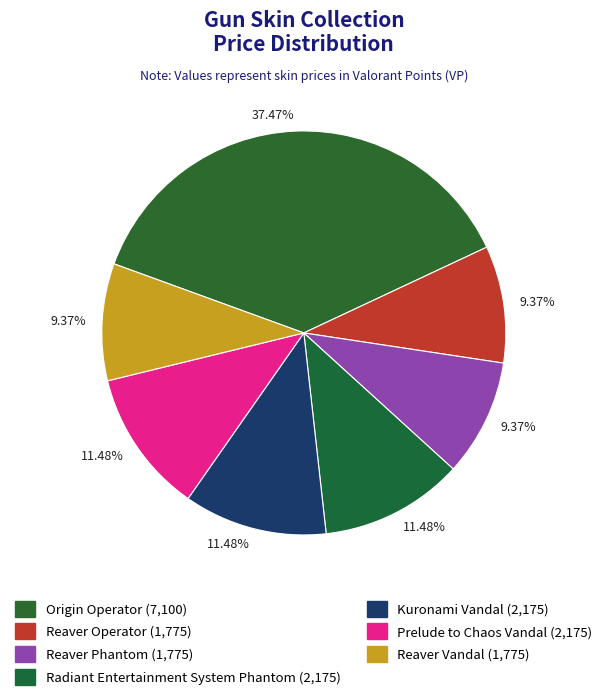

How many slices are in this pie chart?

7